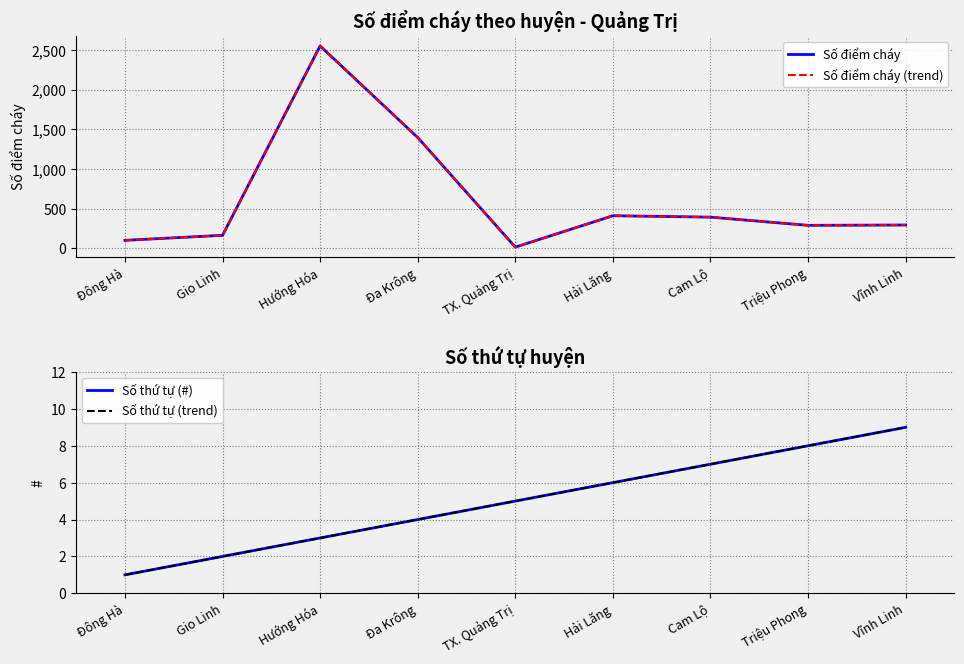

True or false: Số điểm cháy (trend) and Số điểm cháy cross at least once.

False